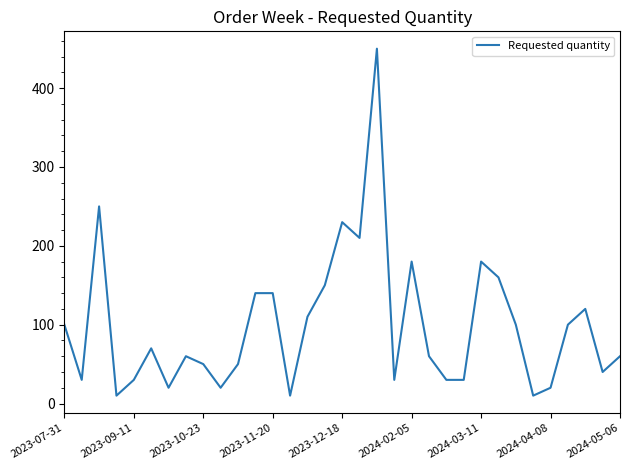

What is the difference between the maximum and minimum values?

440